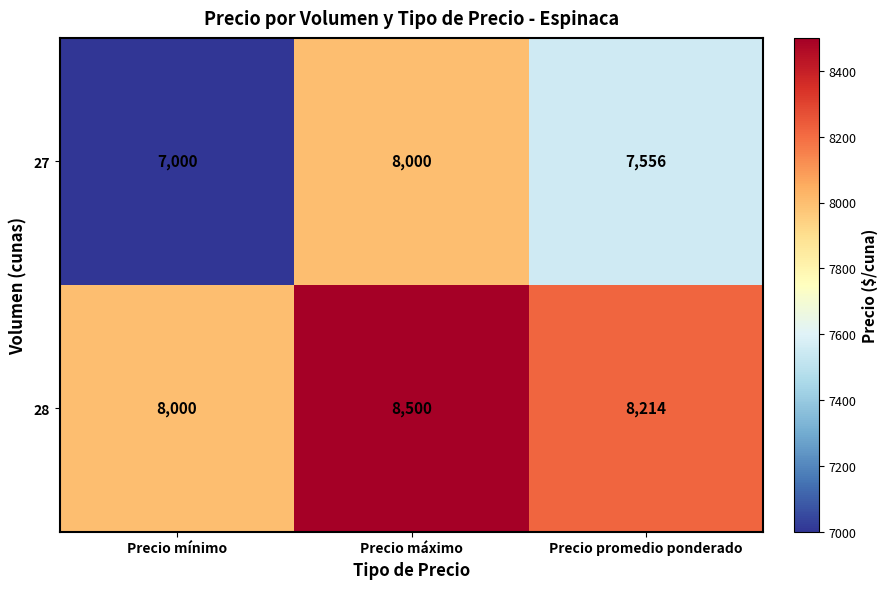

Which series has the largest total across all categories?

28